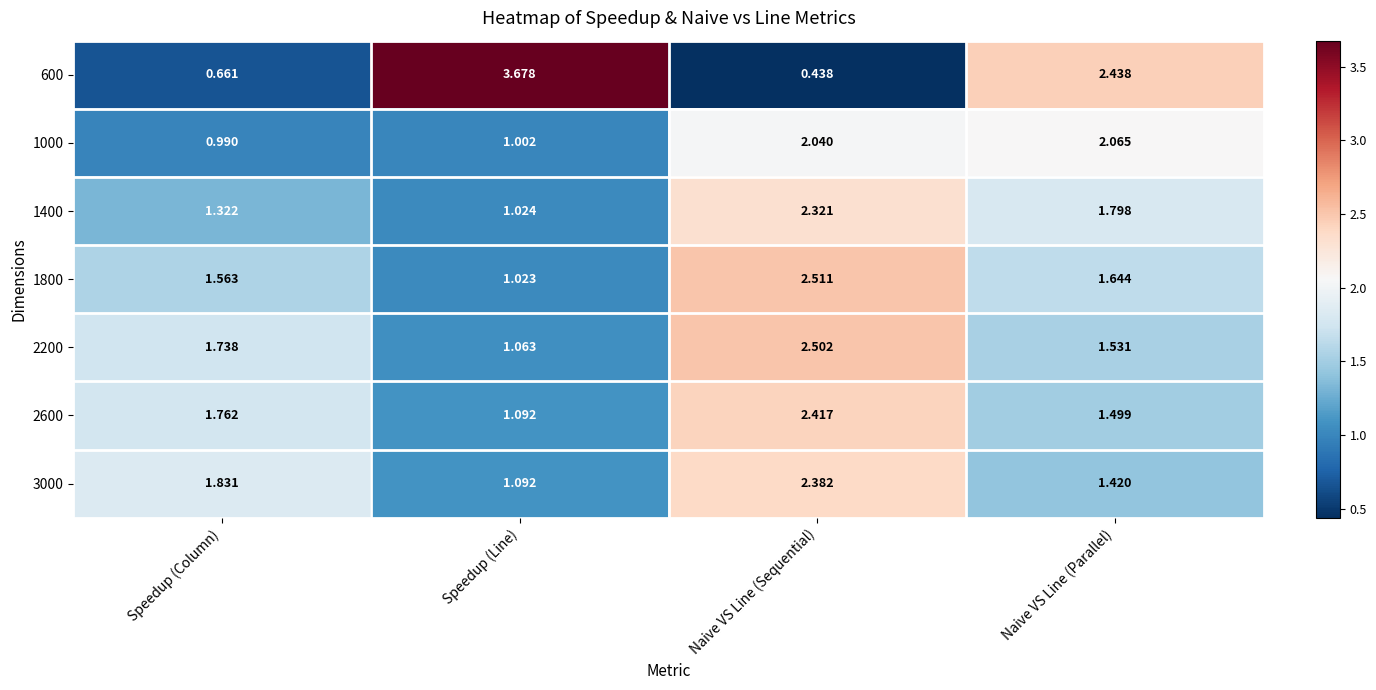

At which category is the sum across all series the highest?

Naive VS Line (Sequential)